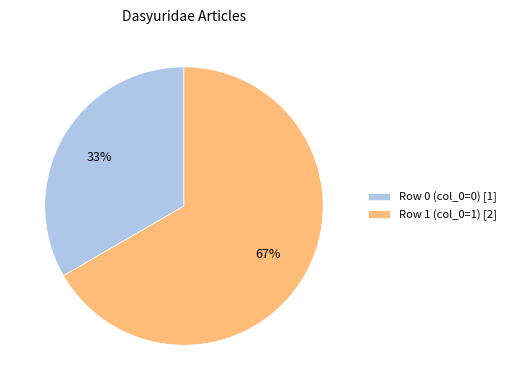

Which slice is the smallest?

Row 0 (col_0=0) [1]